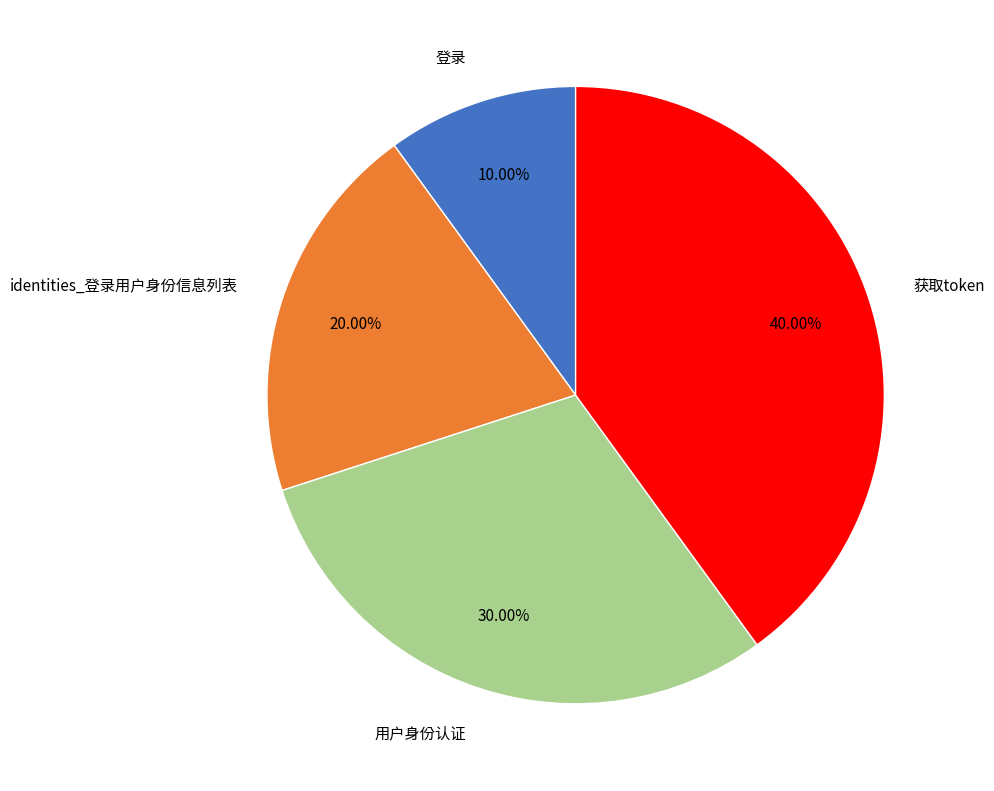

To the nearest percent, what is the combined percentage of 用户身份认证 and 登录?

40%